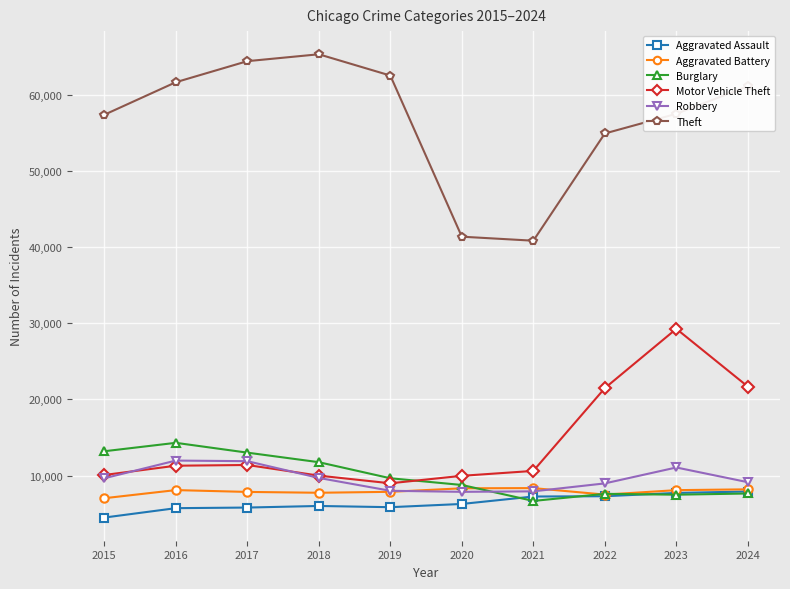

What is the value of the Robbery point at the 8th from the left?

8964